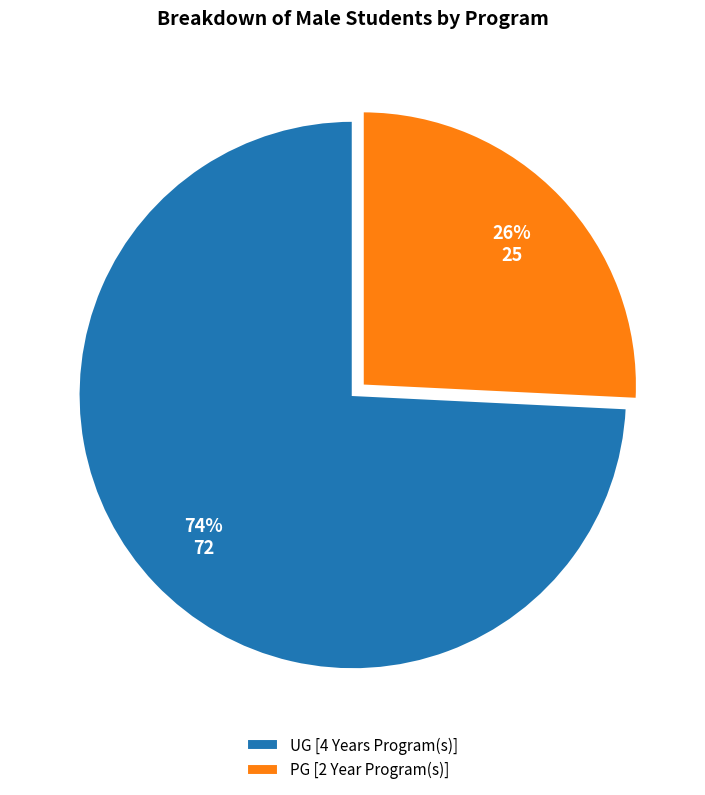

Do PG [2 Year Program(s)] and UG [4 Years Program(s)] together represent more than half of the pie?

Yes